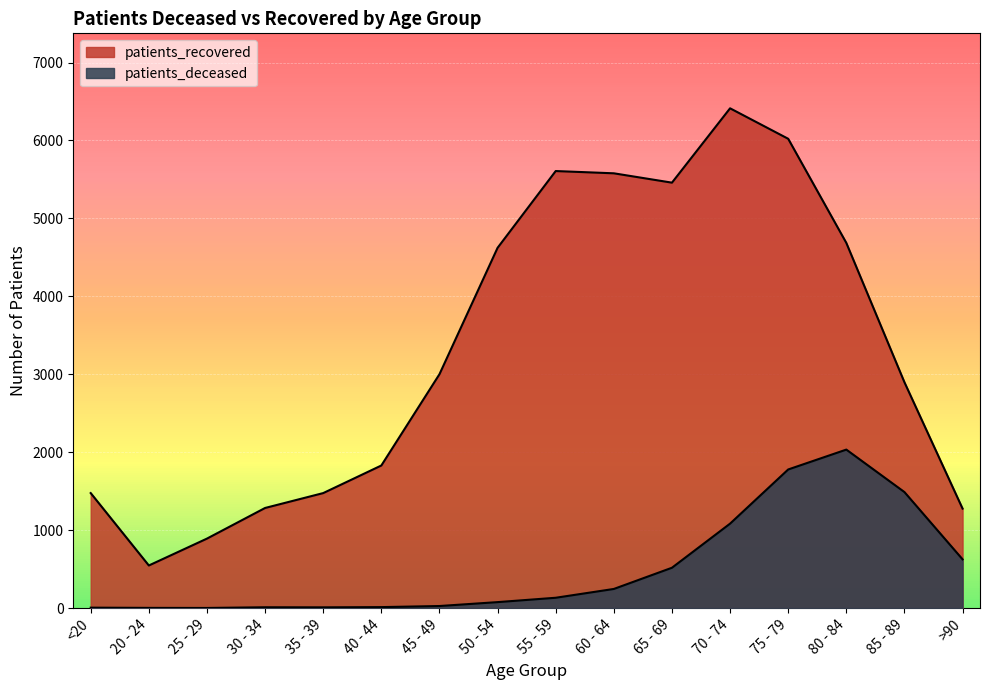

What position from the left is 50 - 54?

8